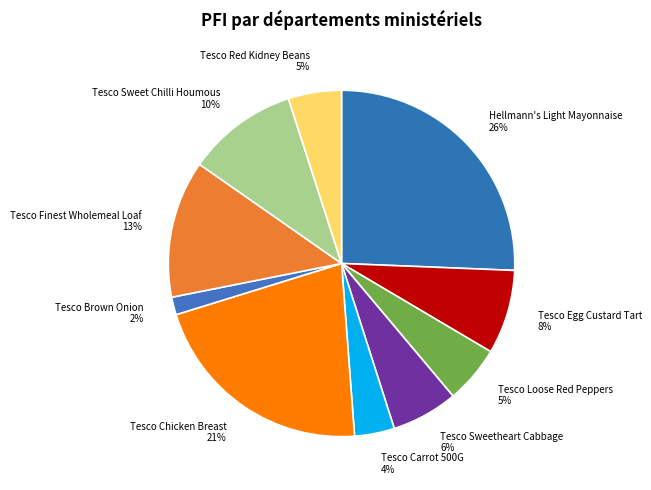

Count the number of slices in the pie.

10